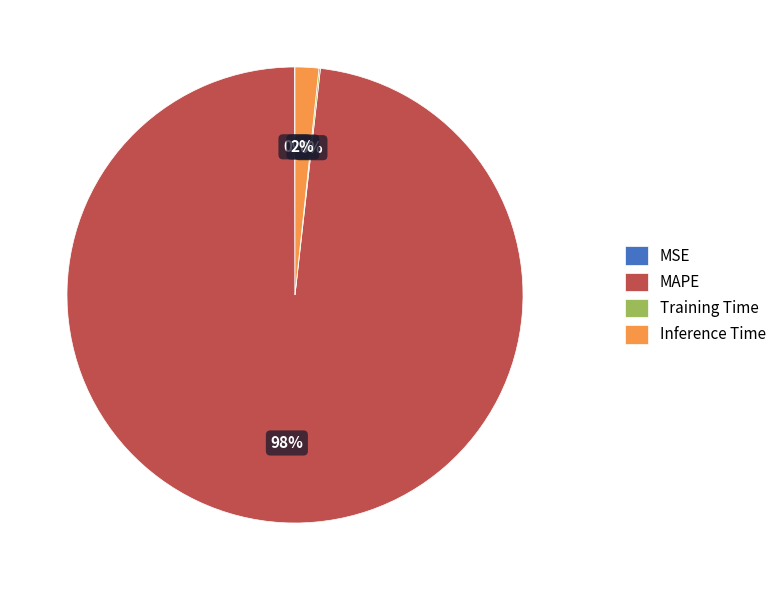

True or false: MAPE accounts for 98% of the total.

True